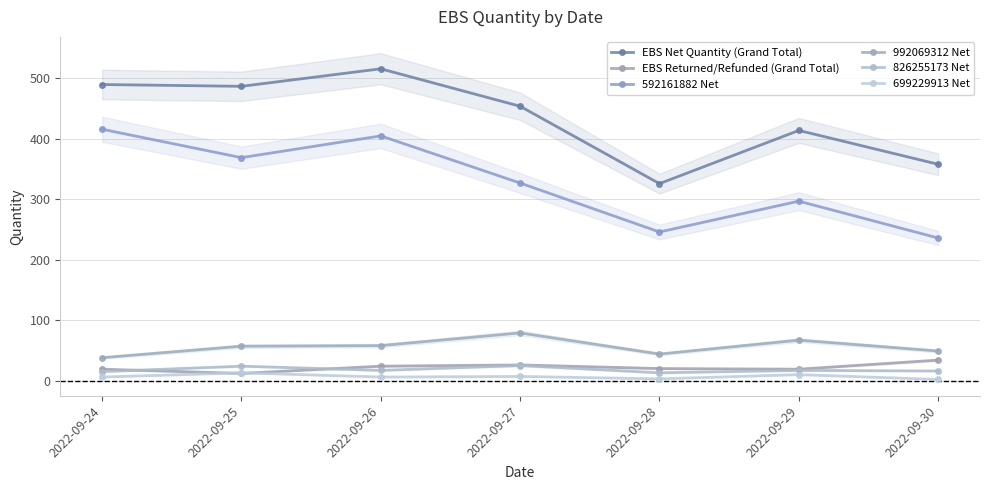

What is the sum of the 826255173 Net values at 2022-09-26 and 2022-09-24?

32